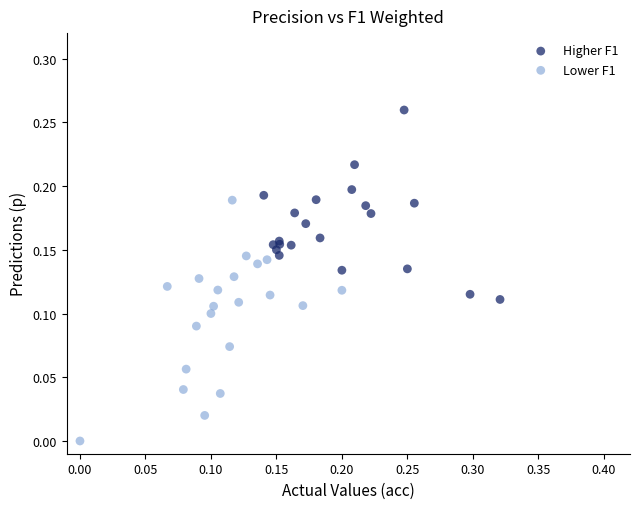

What are all the series names shown in the legend?

Higher F1, Lower F1